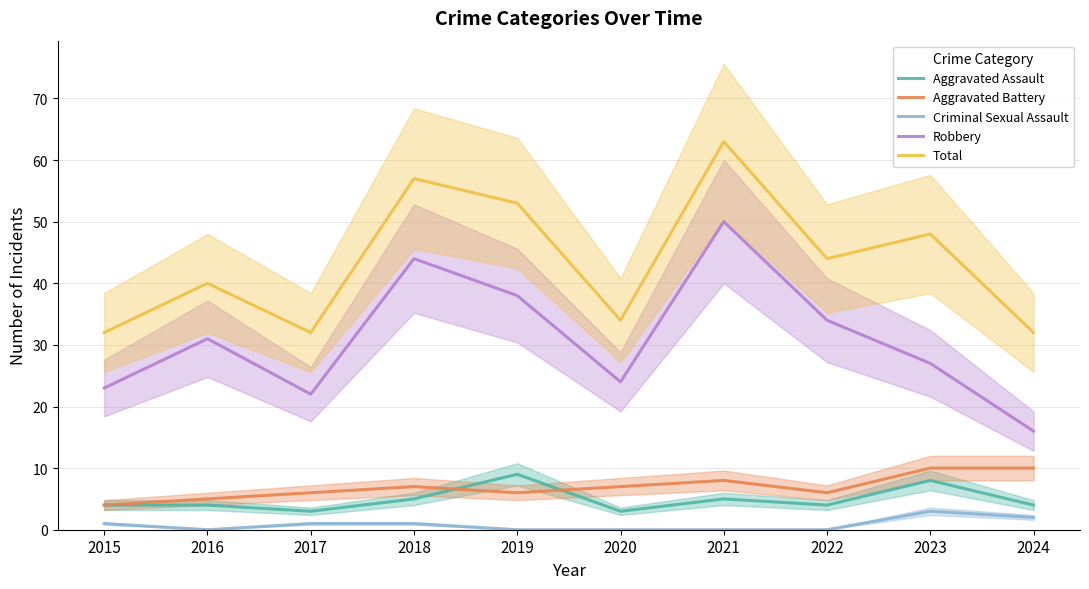

What is the difference between the second highest and minimum values in the Total series?

25